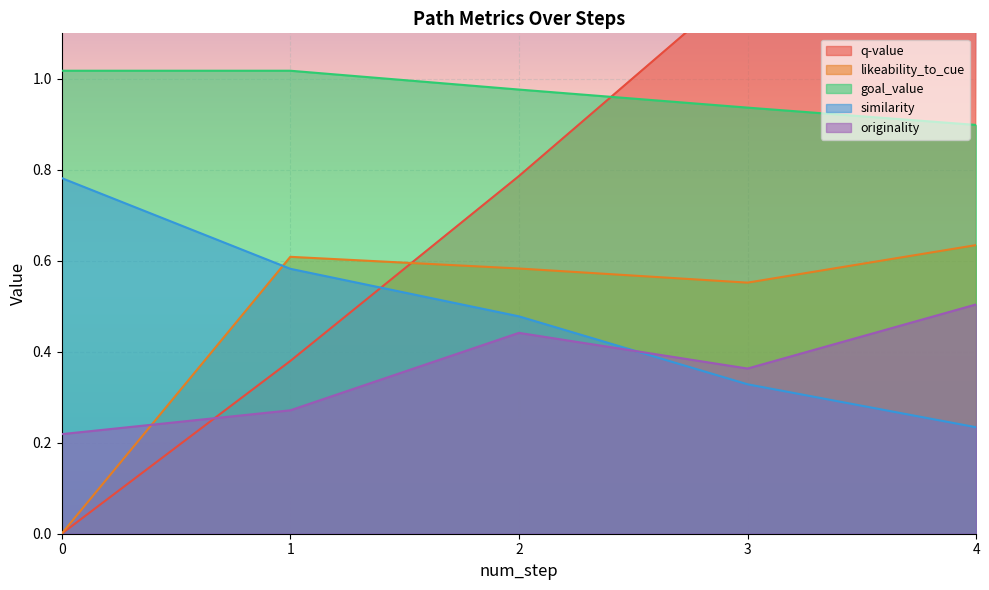

The likeability_to_cue series shows 0.6 at 4. True or false?

True